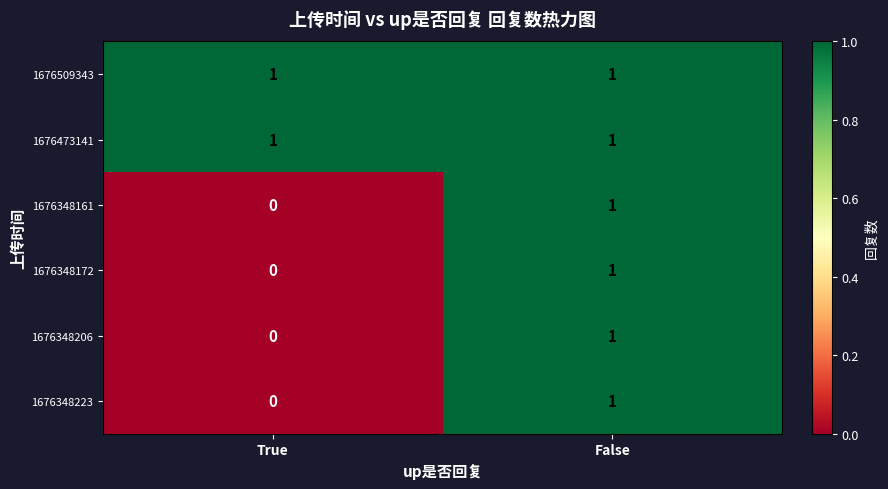

Which category has the lowest value across all series?

True